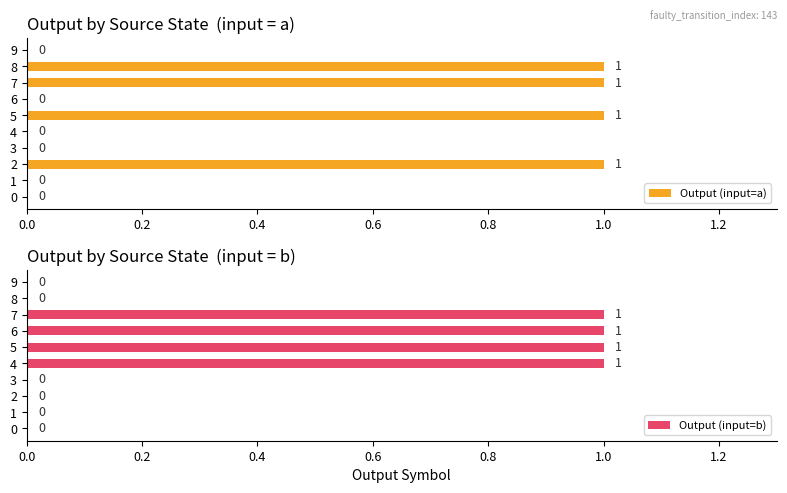

Reading right to left, transcribe all the data shown in this chart.

Output (input=a): 0	1	1	0	1	0	0	1	0	0
Output (input=b): 0	0	1	1	1	1	0	0	0	0